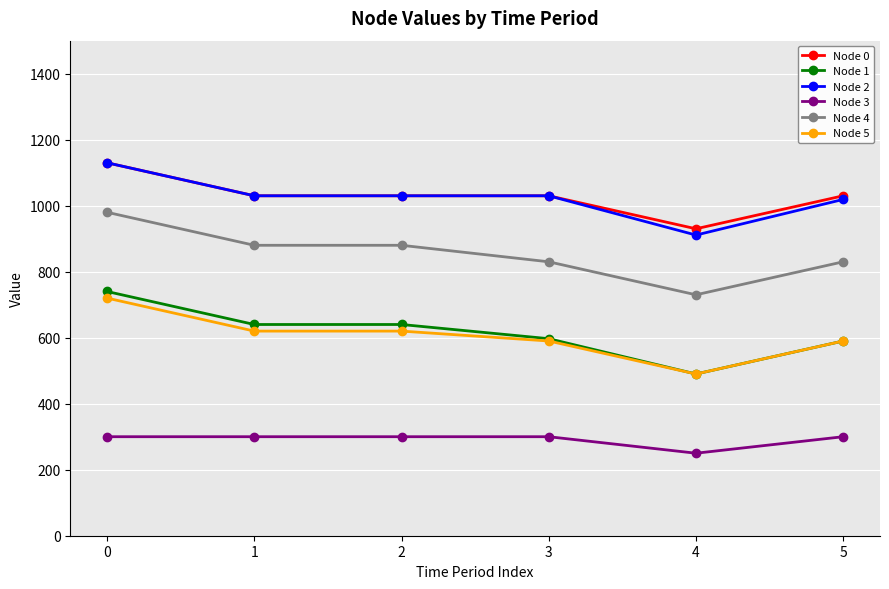

Is the value of Node 2 at 4 greater than the value of Node 1 at 5?

Yes